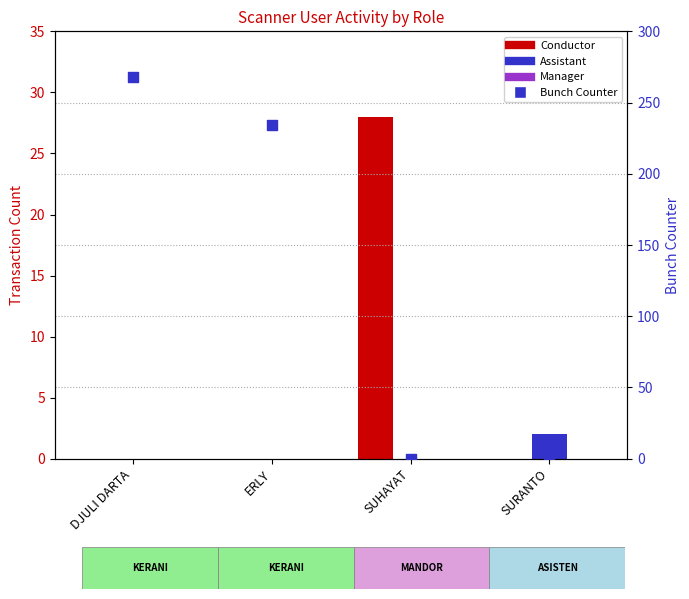

Which series has the widest spread of Y values?

Bunch Counter